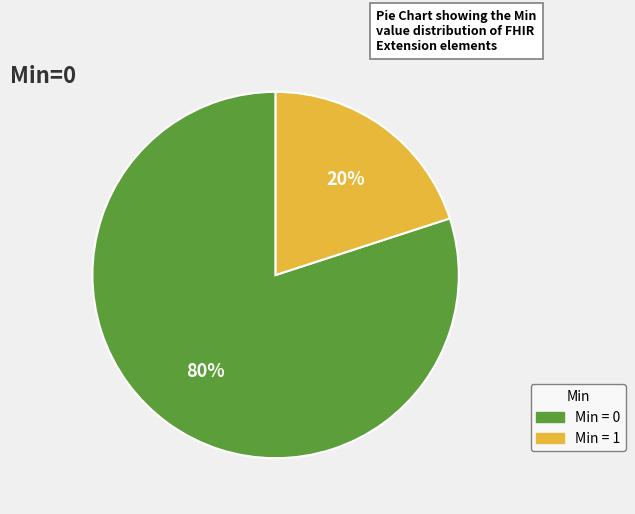

Is there a majority slice in this chart?

Yes